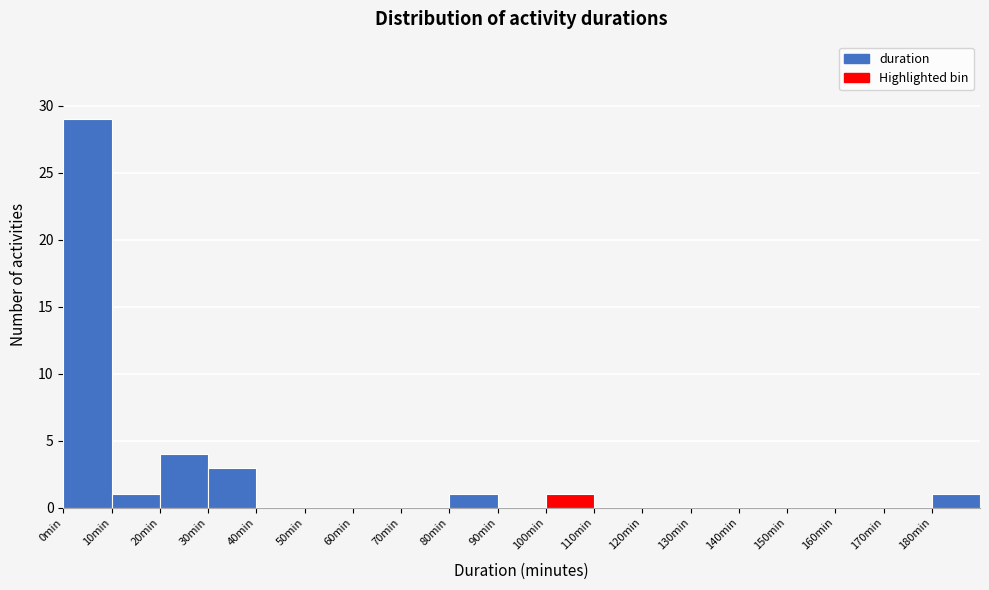

Over which range of the x-axis is the bar tallest?

0 to 10